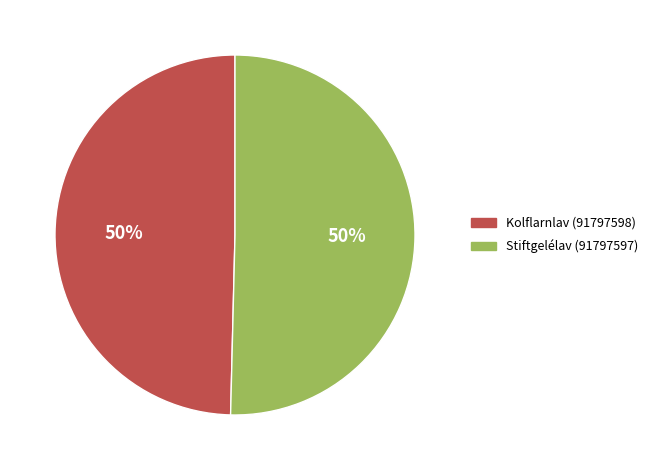

Do Kolflarnlav (91797598) and Stiftgelélav (91797597) together represent more than half of the pie?

Yes